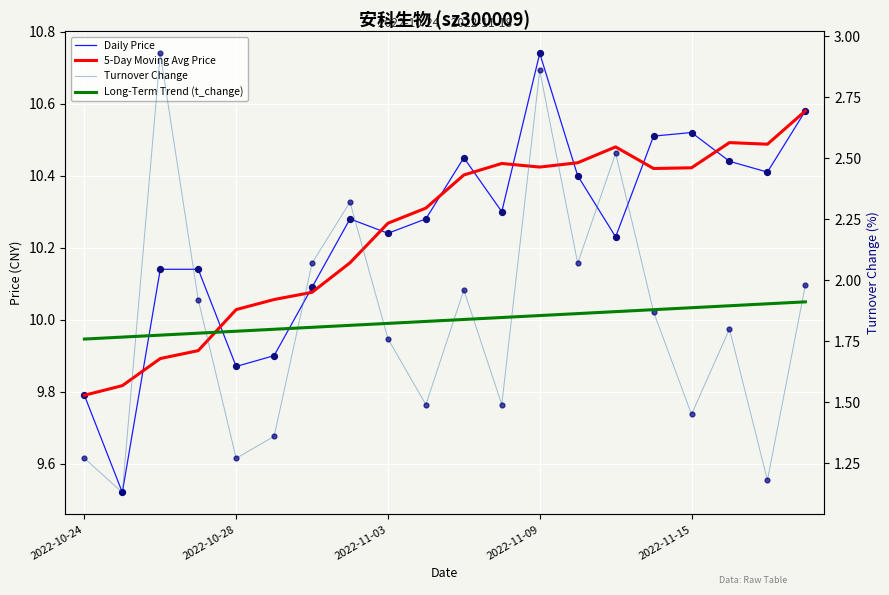

Which series contains the lowest Y value?

Turnover Change